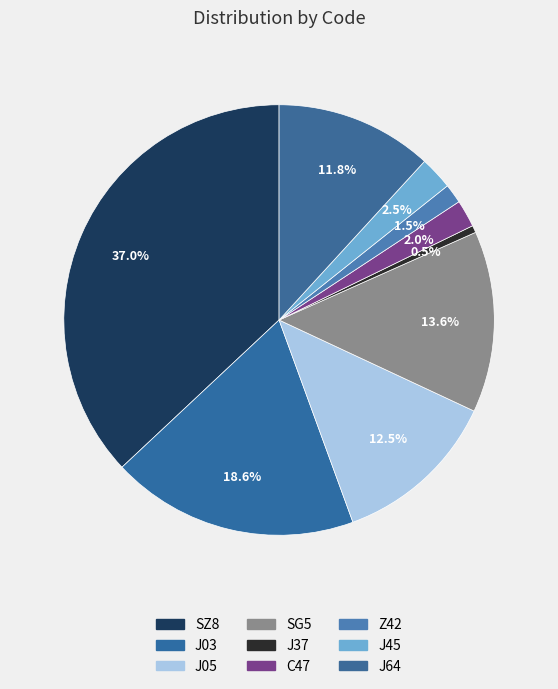

Rank the categories by value from lowest to highest.

J37, Z42, C47, J45, J64, J05, SG5, J03, SZ8